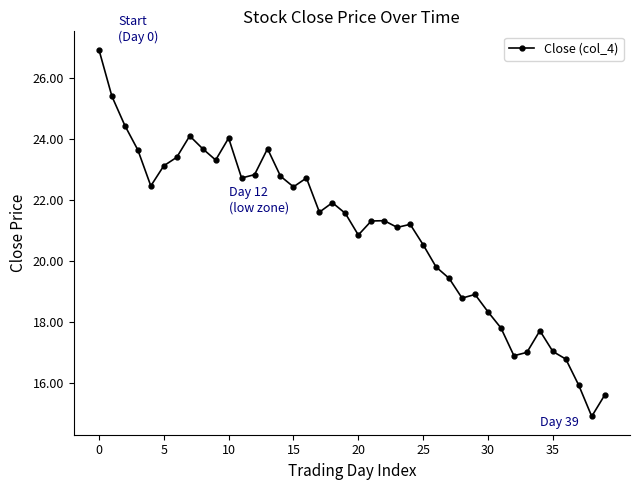

What is the value of the 9th point from the left?

23.7